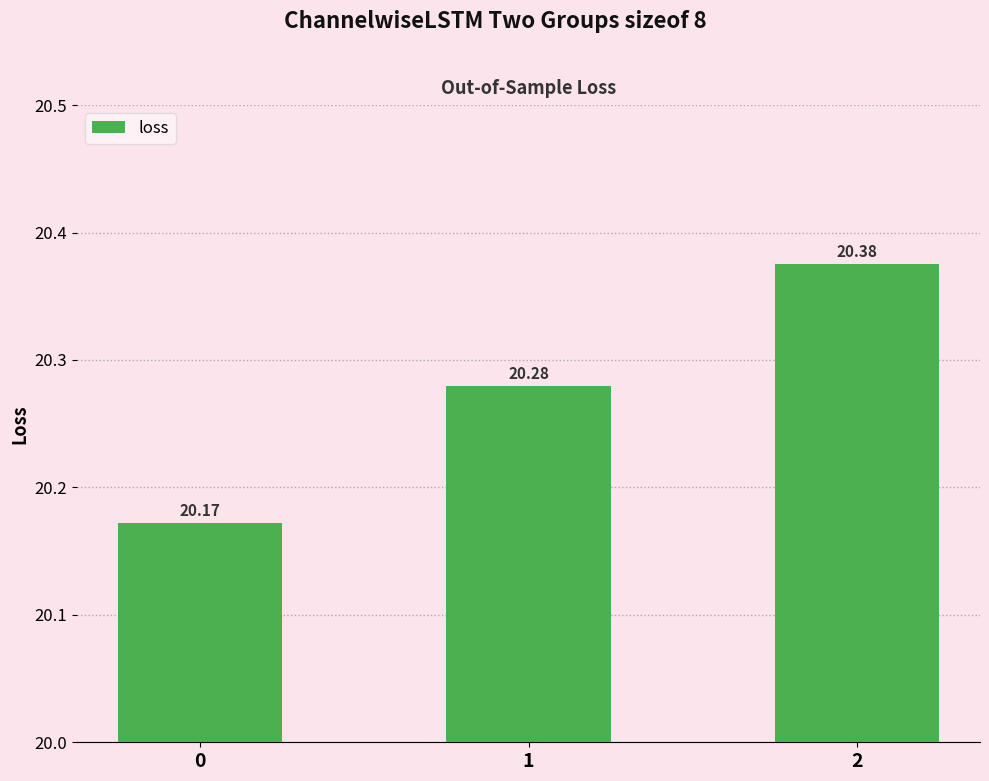

Read the value at 1.

20.3